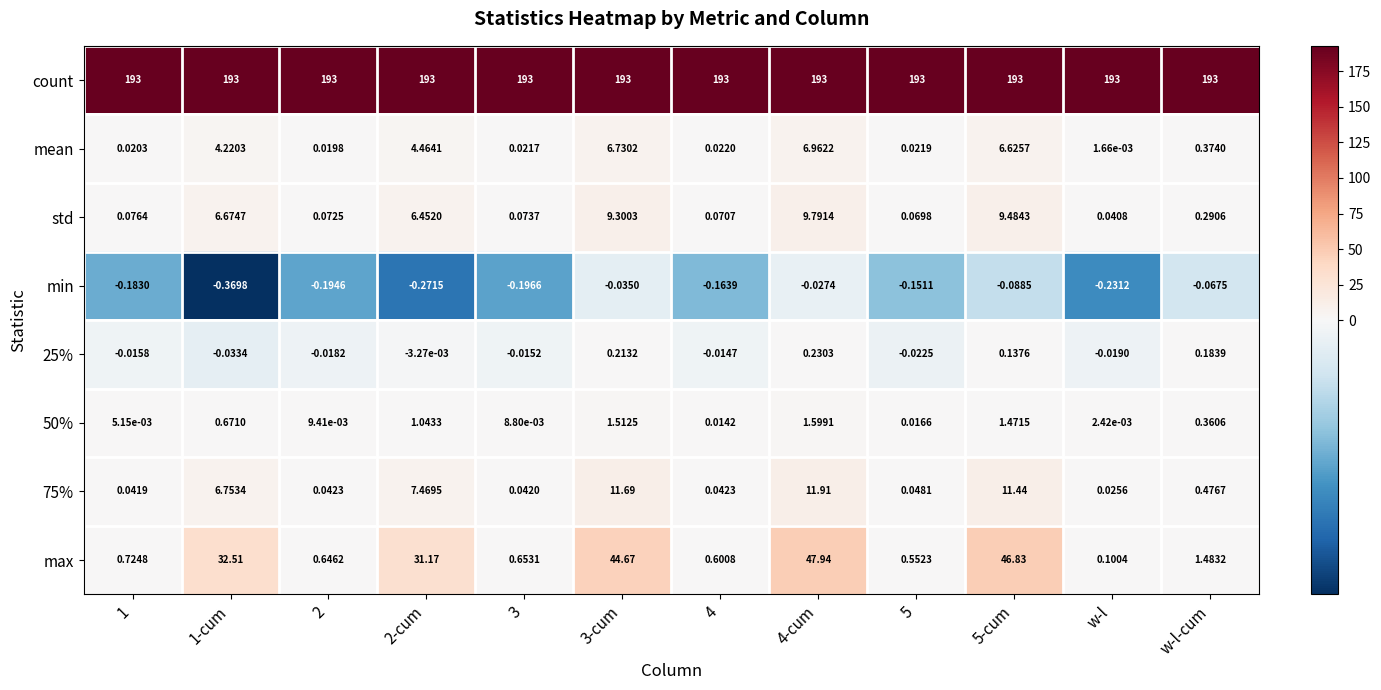

At which label is 50% closest to 0?

w-l